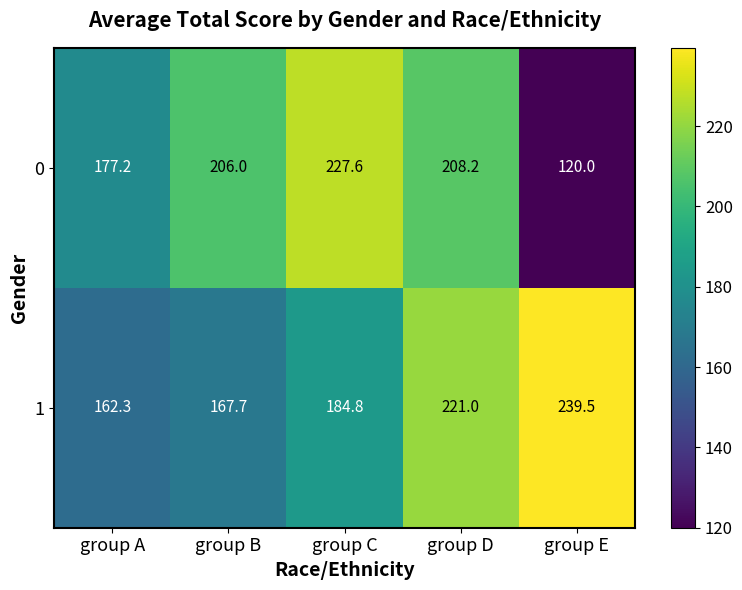

What is the approximate value of 0 at group E?

120.0